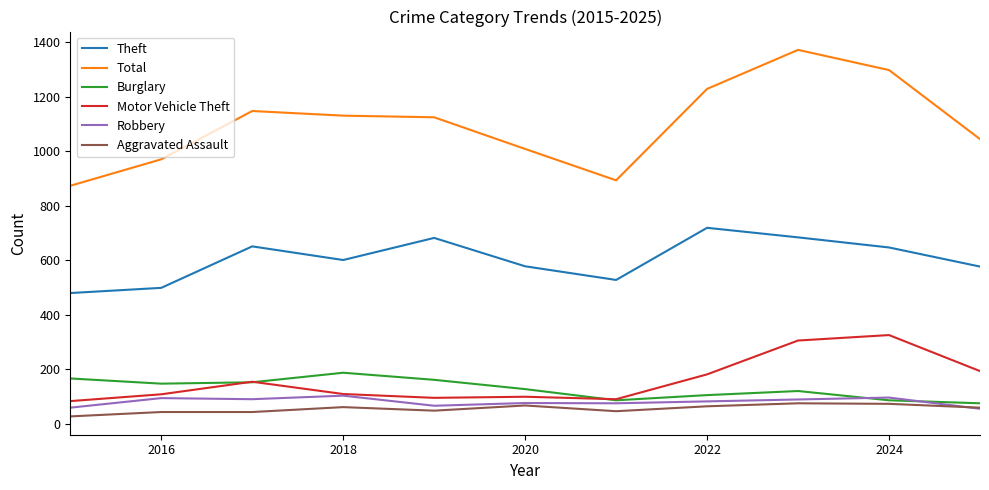

How many lines are shown in the chart?

6